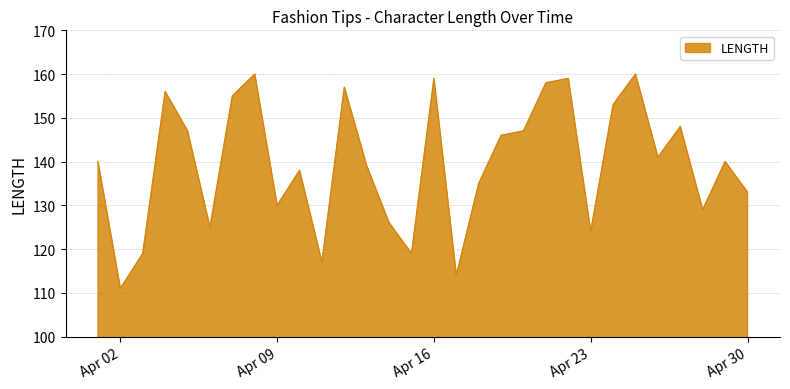

What is the minimum value shown in the chart?

111